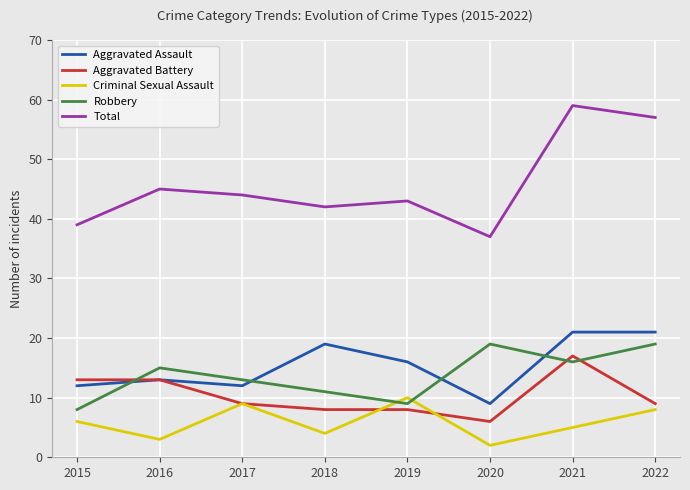

At which label is Aggravated Assault closest to 15?

2019